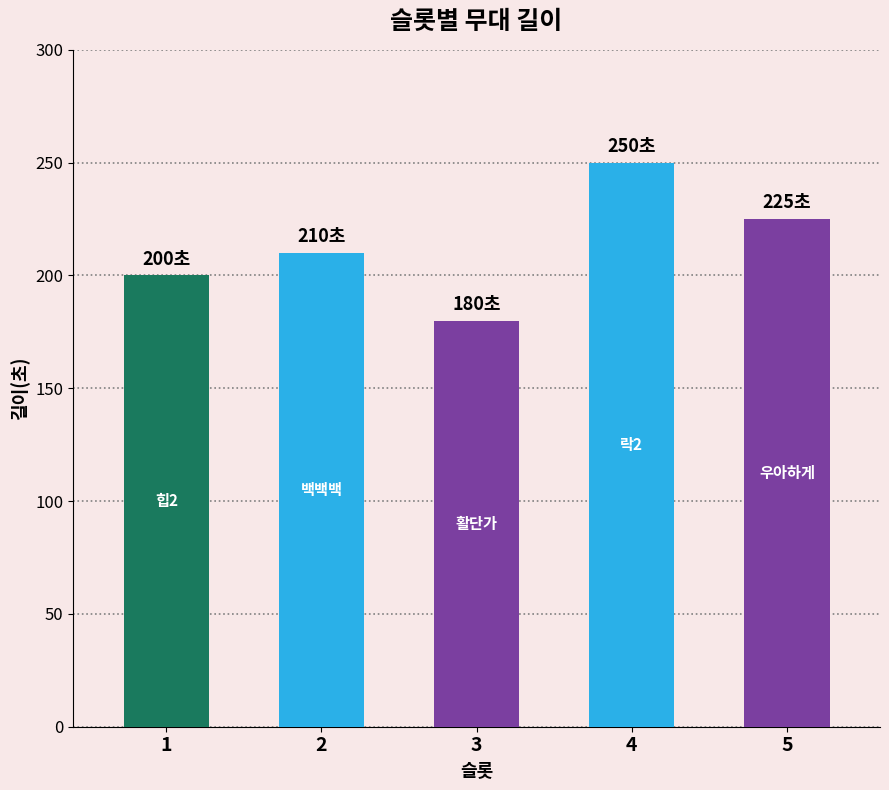

Where is the data nearest to the value 215?

2